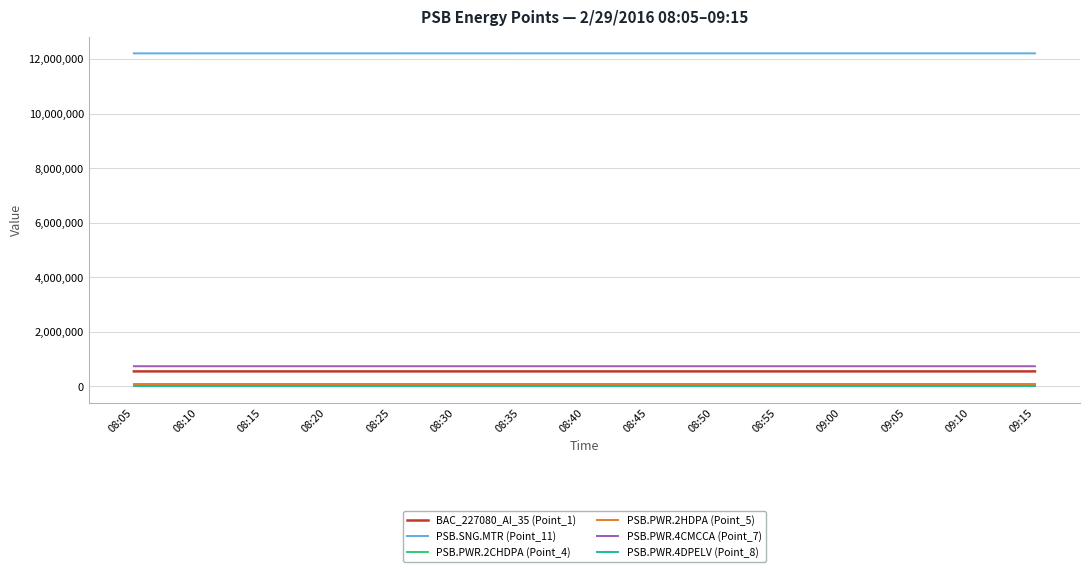

True or false: BAC_227080_AI_35 (Point_1) and PSB.PWR.2HDPA (Point_5) intersect in this chart.

False